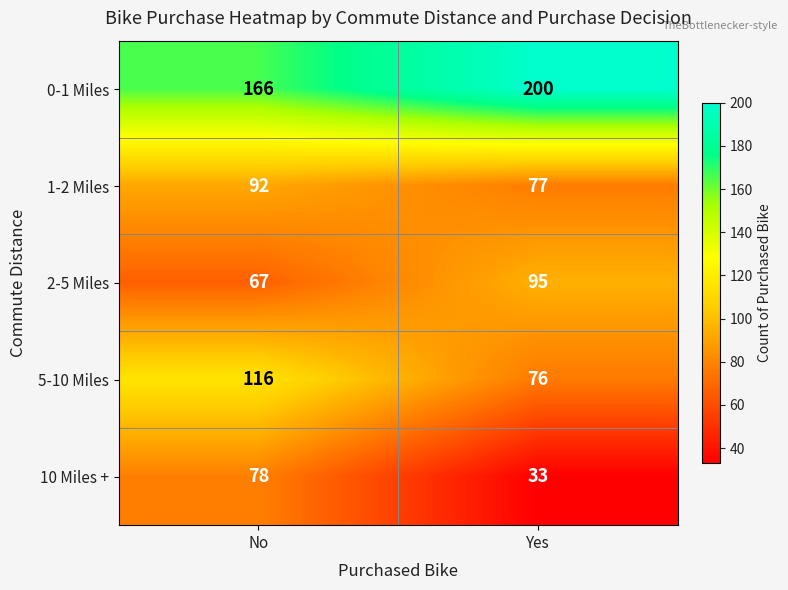

Which series has the largest total across all categories?

0-1 Miles